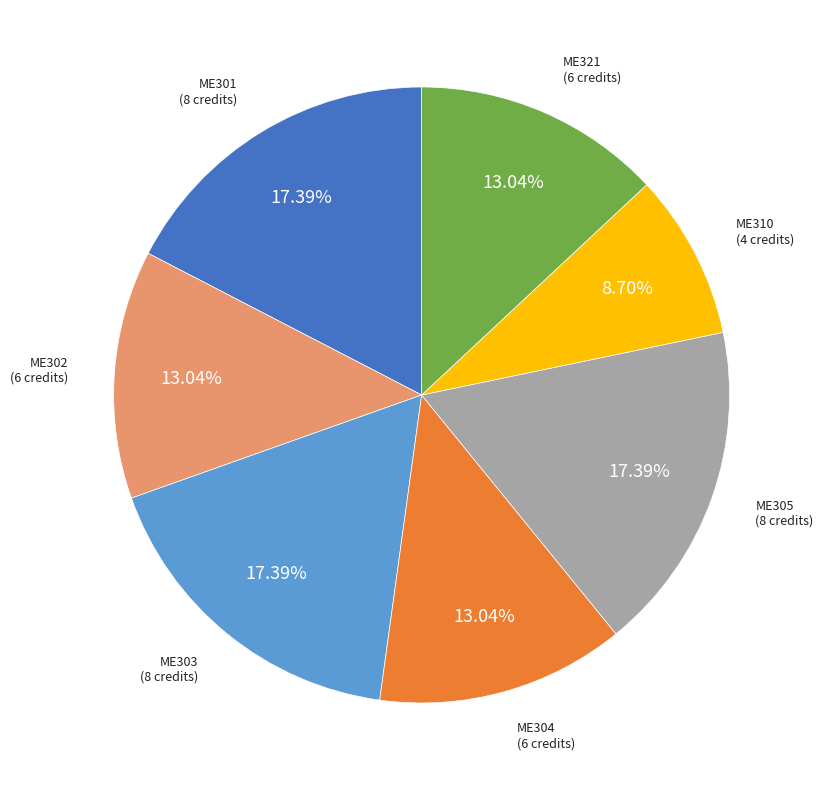

How many slices are in this pie chart?

7